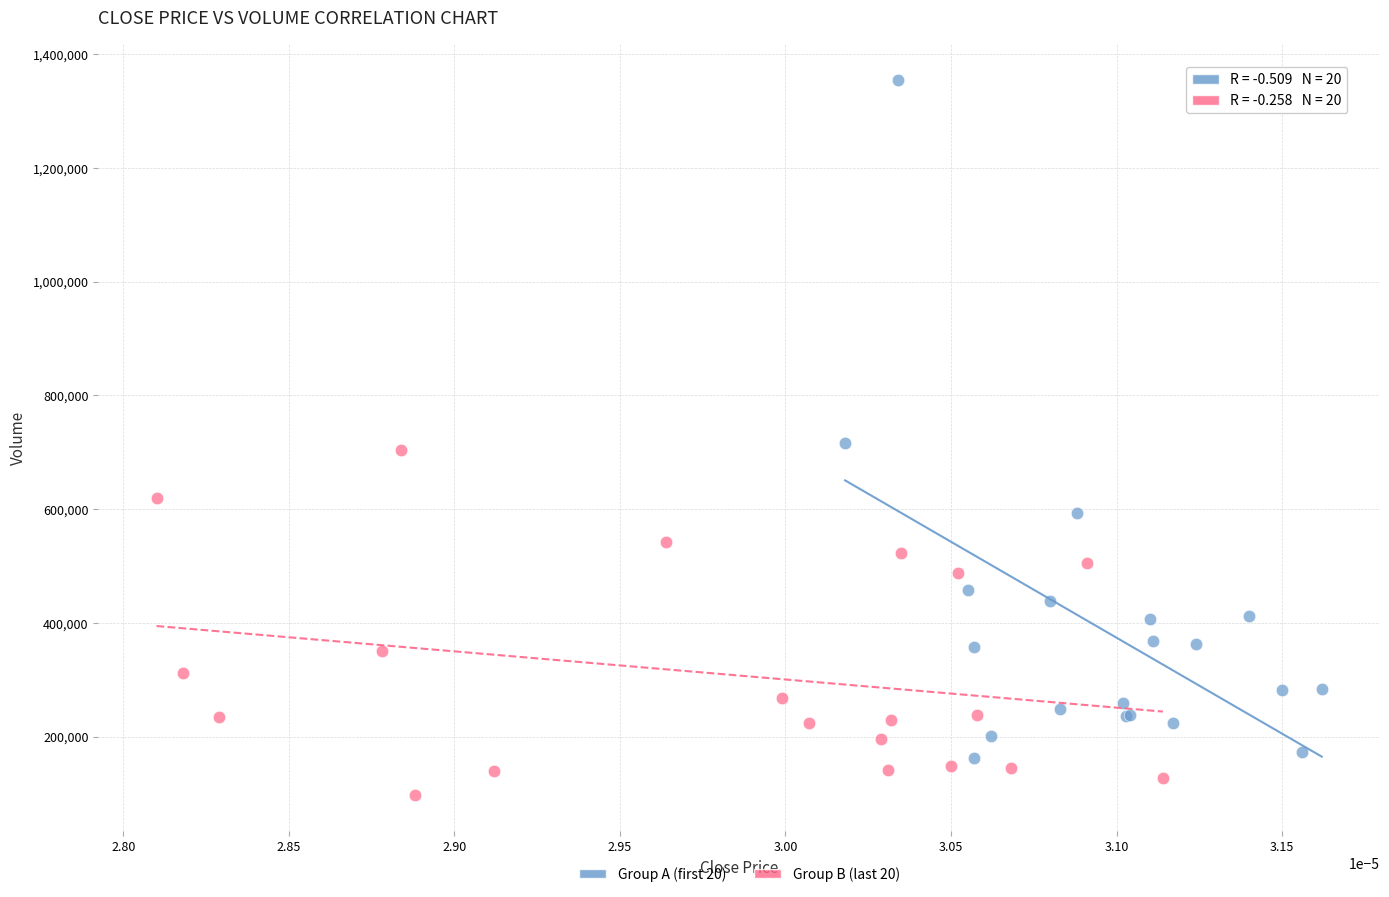

Which series contains the highest Y value?

Group A (first 20)